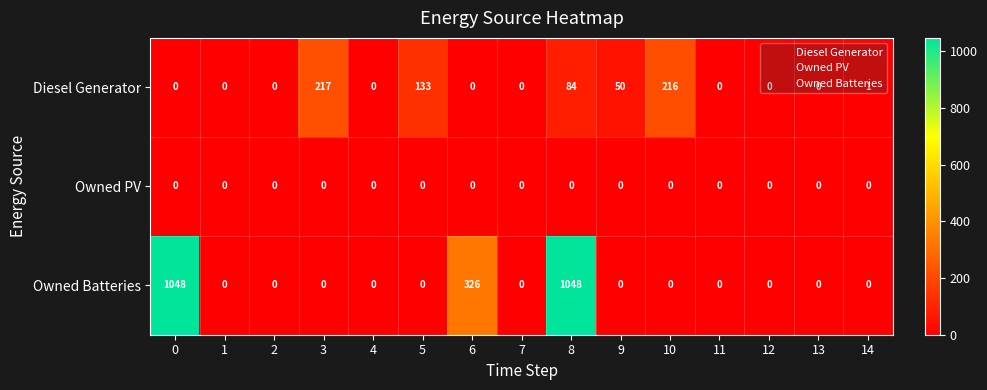

Count the number of data series in this chart.

3